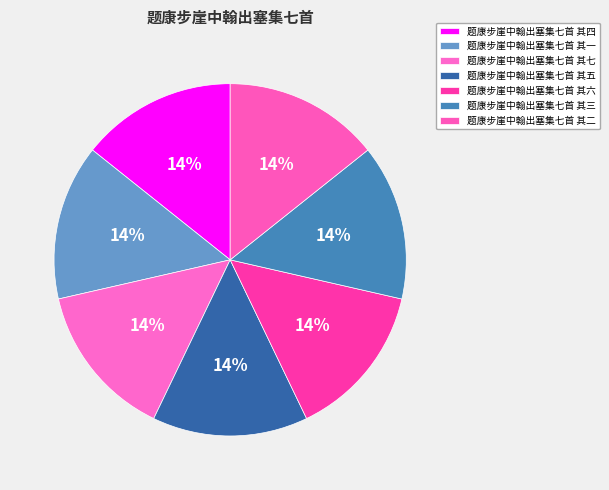

Count the number of slices in the pie.

7